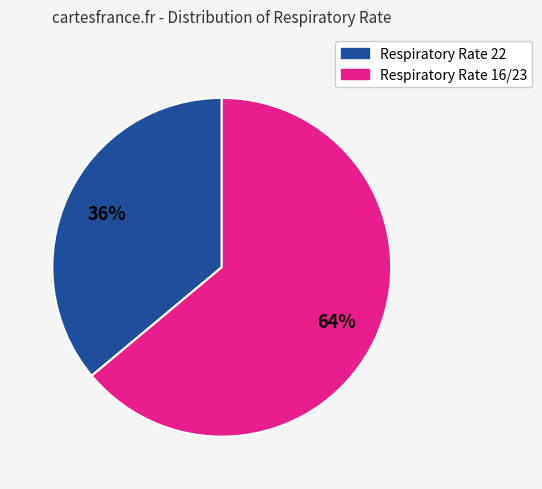

Is there any slice that represents more than half of the pie?

Yes